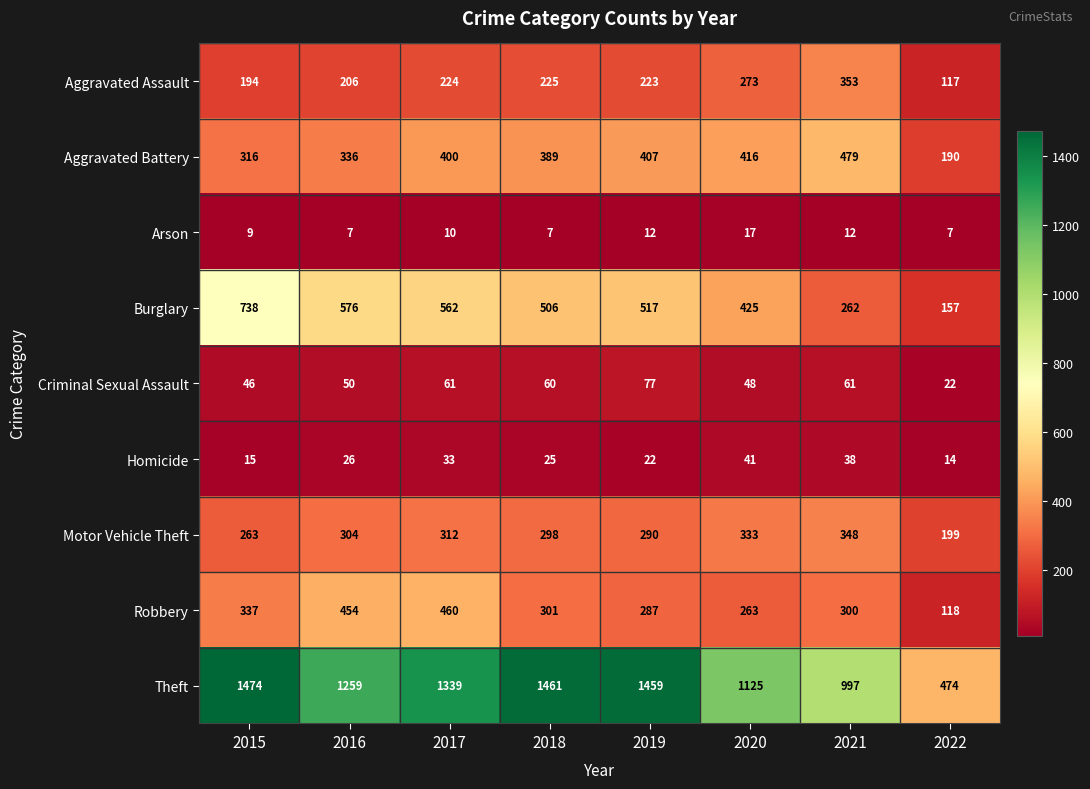

Which series has the widest spread of values?

Theft